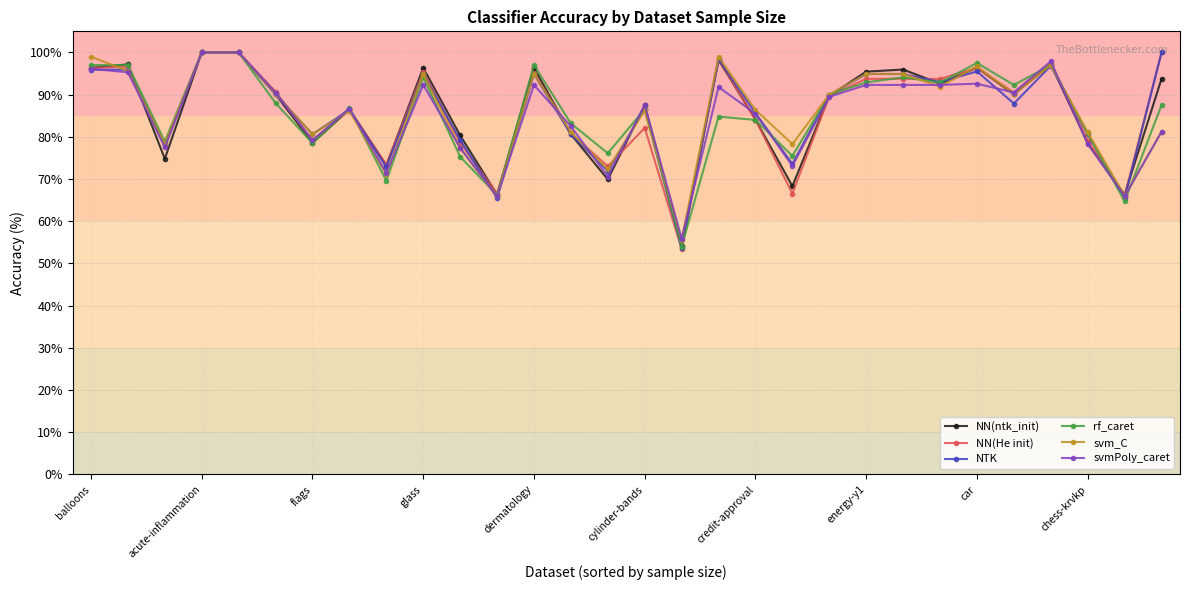

Which series has the widest spread of values?

NN(He init)